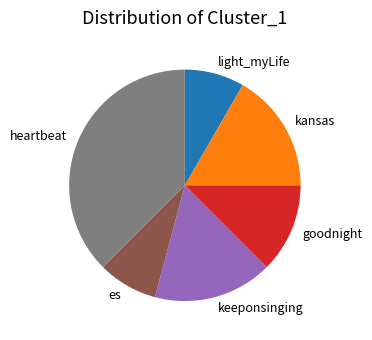

What is the ratio of the value at kansas to the value at light_myLife?

2.0